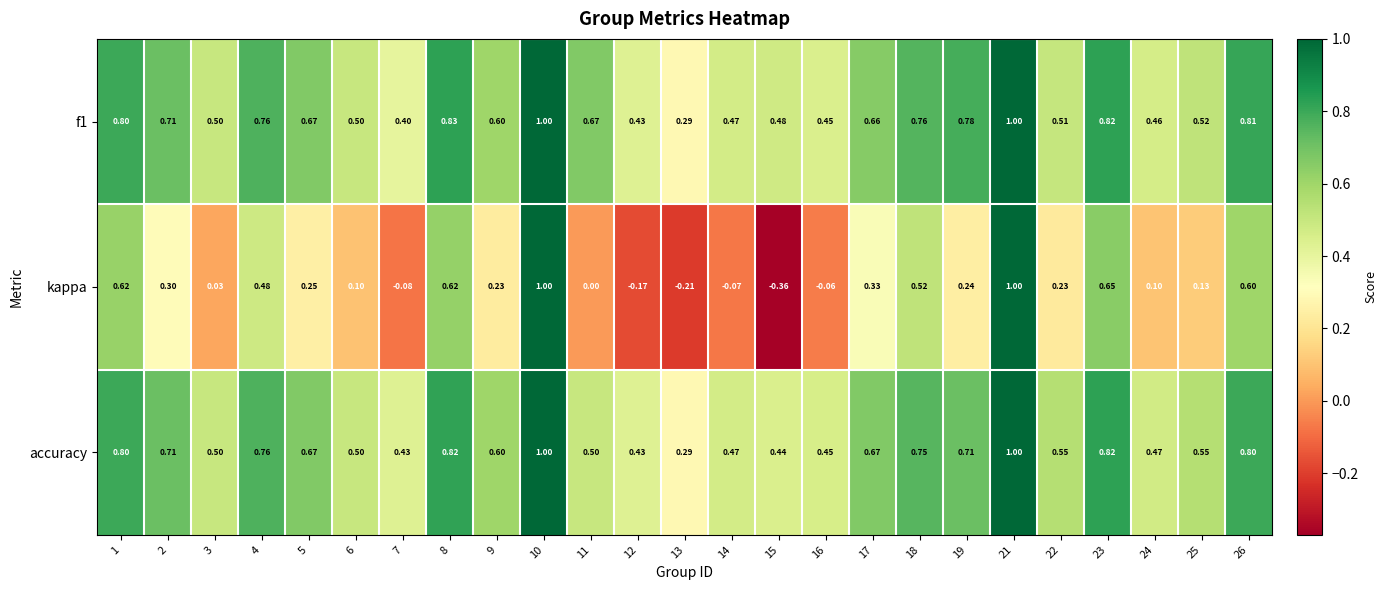

Is the value of kappa at 10 greater than the value of accuracy at 8?

Yes